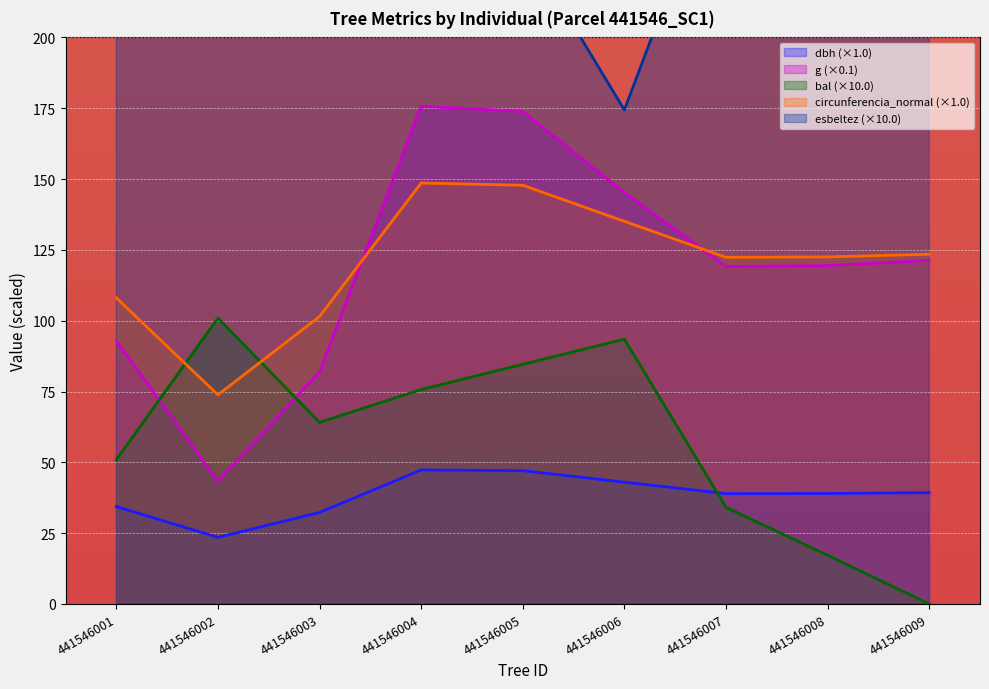

The g series shows 43.4 at 441546002. True or false?

True